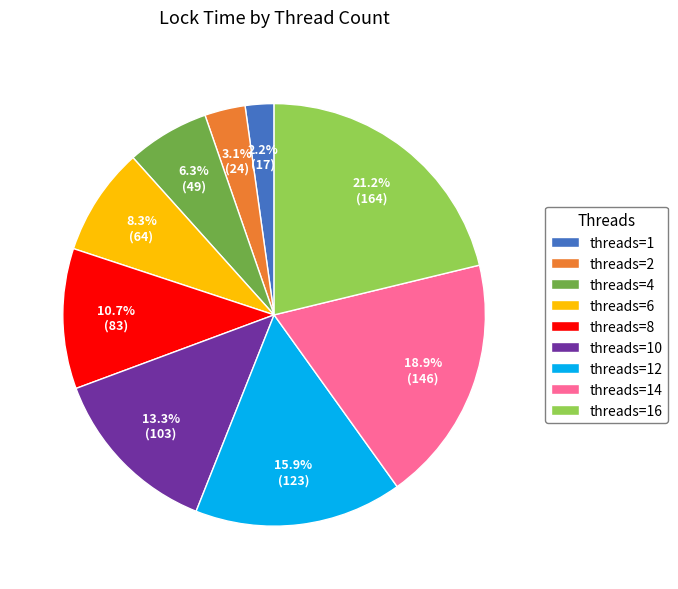

Does threads=4 account for over 50% of the chart?

No